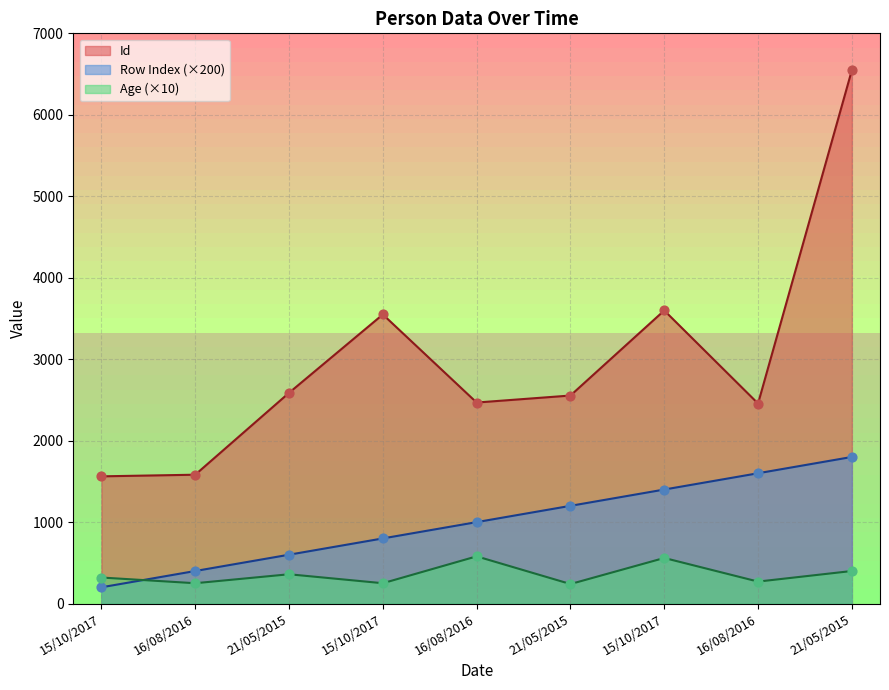

At how many categories does at least one series exceed 4559?

1